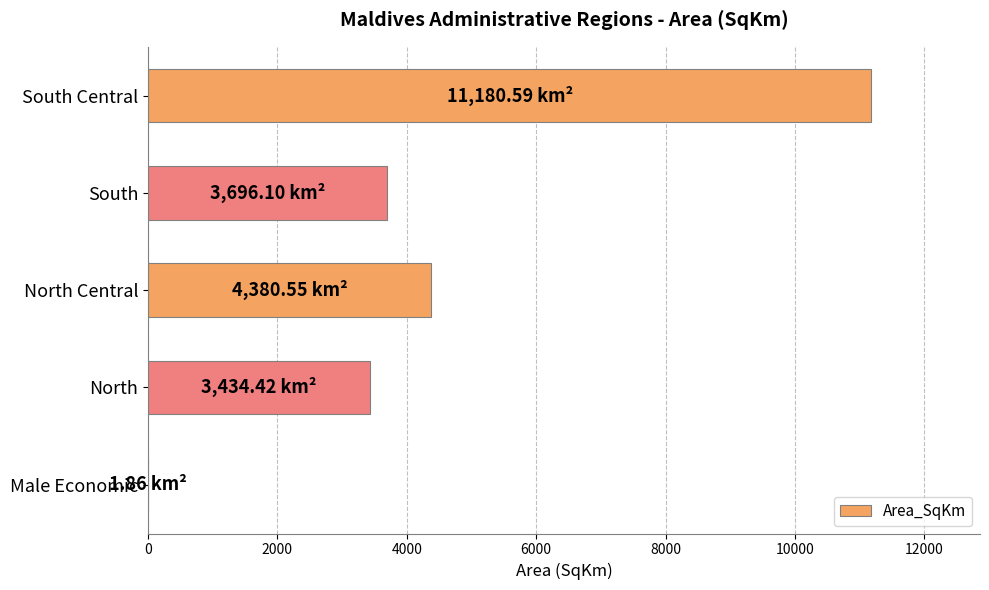

What is the sum of all values?

22693.5